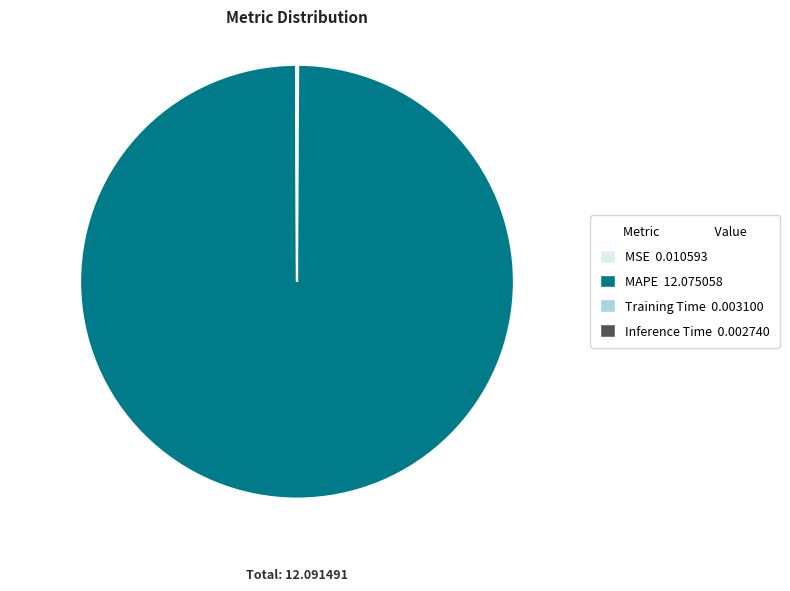

Which slice represents more than half of the pie?

MAPE